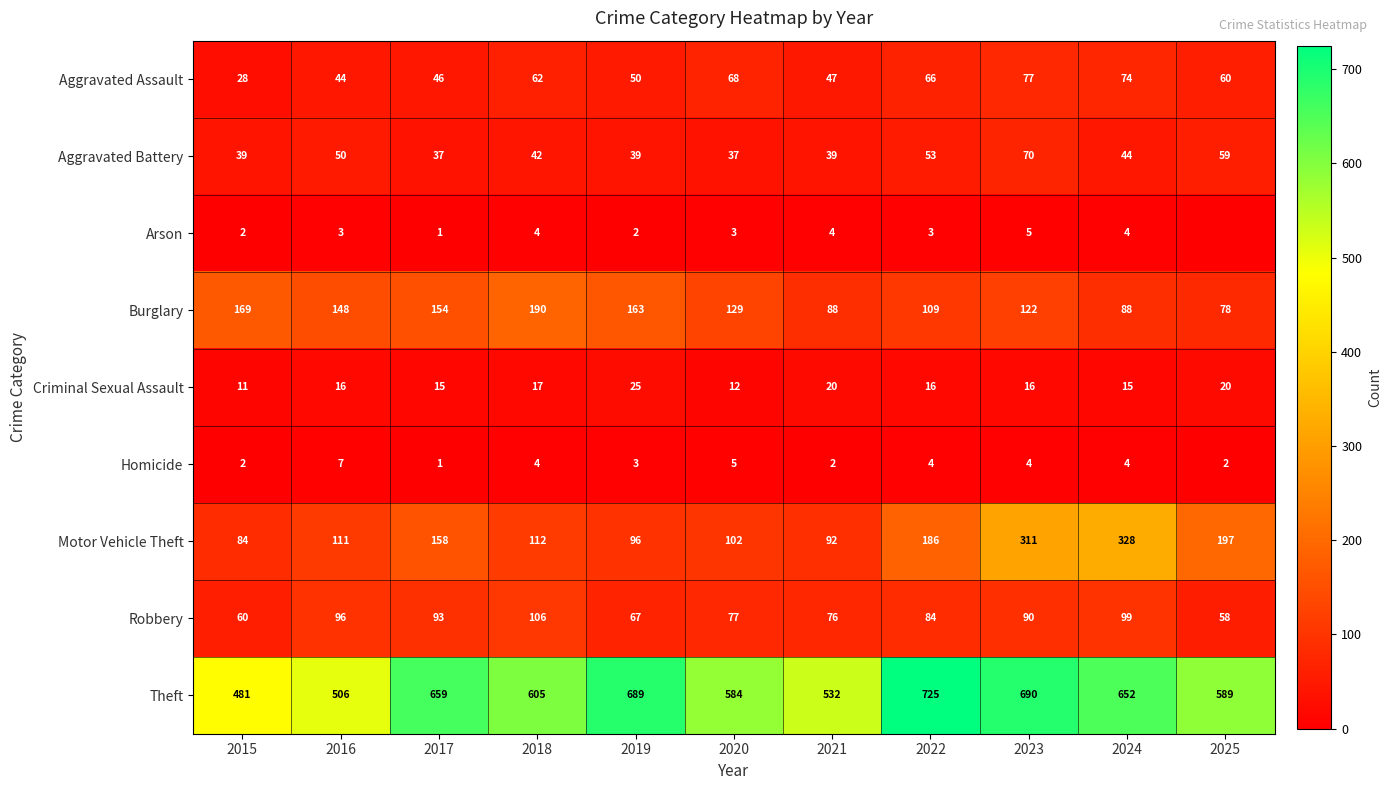

What is the difference between the Aggravated Battery values at 2017 and 2025?

22